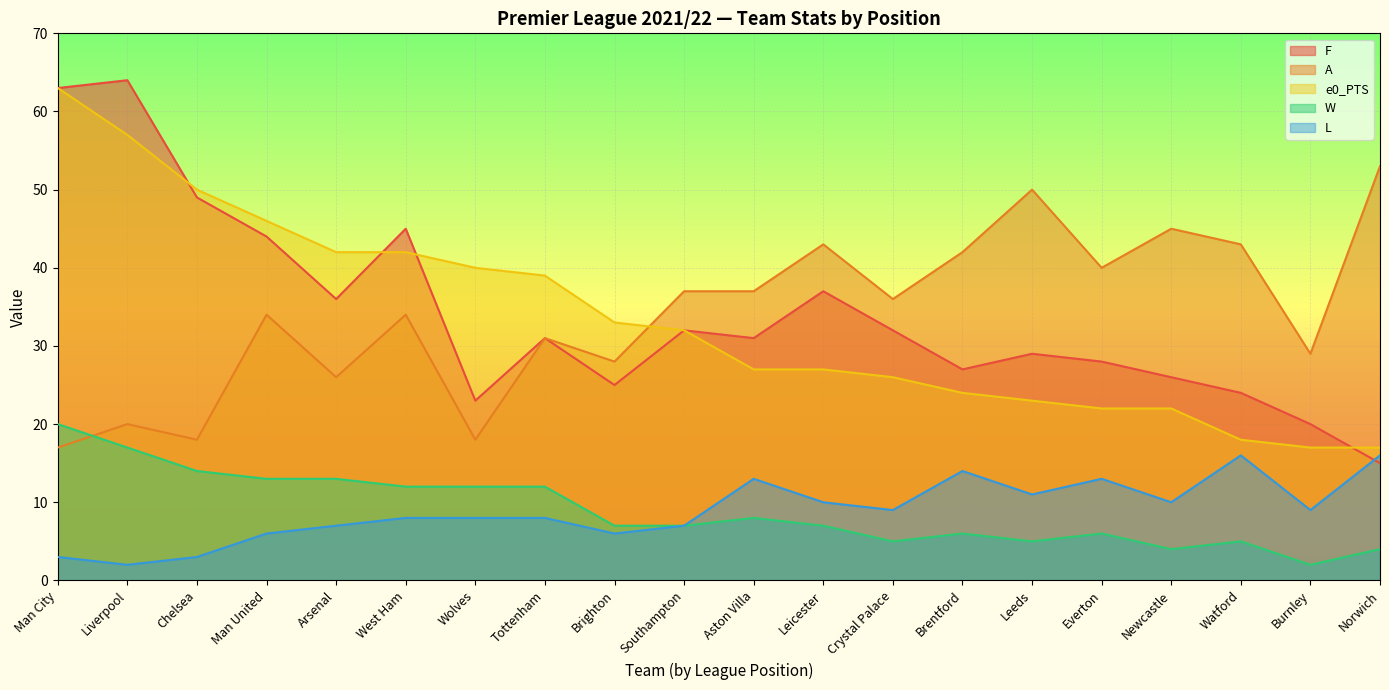

Reading right to left, transcribe all the data shown in this chart.

F: Norwich=15	Burnley=20	Watford=24	Newcastle=26	Everton=28	Leeds=29	Brentford=27	Crystal Palace=32	Leicester=37	Aston Villa=31	Southampton=32	Brighton=25	Tottenham=31	Wolves=23	West Ham=45	Arsenal=36	Man United=44	Chelsea=49	Liverpool=64	Man City=63
A: Norwich=53	Burnley=29	Watford=43	Newcastle=45	Everton=40	Leeds=50	Brentford=42	Crystal Palace=36	Leicester=43	Aston Villa=37	Southampton=37	Brighton=28	Tottenham=31	Wolves=18	West Ham=34	Arsenal=26	Man United=34	Chelsea=18	Liverpool=20	Man City=17
e0_PTS: Norwich=17	Burnley=17	Watford=18	Newcastle=22	Everton=22	Leeds=23	Brentford=24	Crystal Palace=26	Leicester=27	Aston Villa=27	Southampton=32	Brighton=33	Tottenham=39	Wolves=40	West Ham=42	Arsenal=42	Man United=46	Chelsea=50	Liverpool=57	Man City=63
W: Norwich=4	Burnley=2	Watford=5	Newcastle=4	Everton=6	Leeds=5	Brentford=6	Crystal Palace=5	Leicester=7	Aston Villa=8	Southampton=7	Brighton=7	Tottenham=12	Wolves=12	West Ham=12	Arsenal=13	Man United=13	Chelsea=14	Liverpool=17	Man City=20
L: Norwich=16	Burnley=9	Watford=16	Newcastle=10	Everton=13	Leeds=11	Brentford=14	Crystal Palace=9	Leicester=10	Aston Villa=13	Southampton=7	Brighton=6	Tottenham=8	Wolves=8	West Ham=8	Arsenal=7	Man United=6	Chelsea=3	Liverpool=2	Man City=3